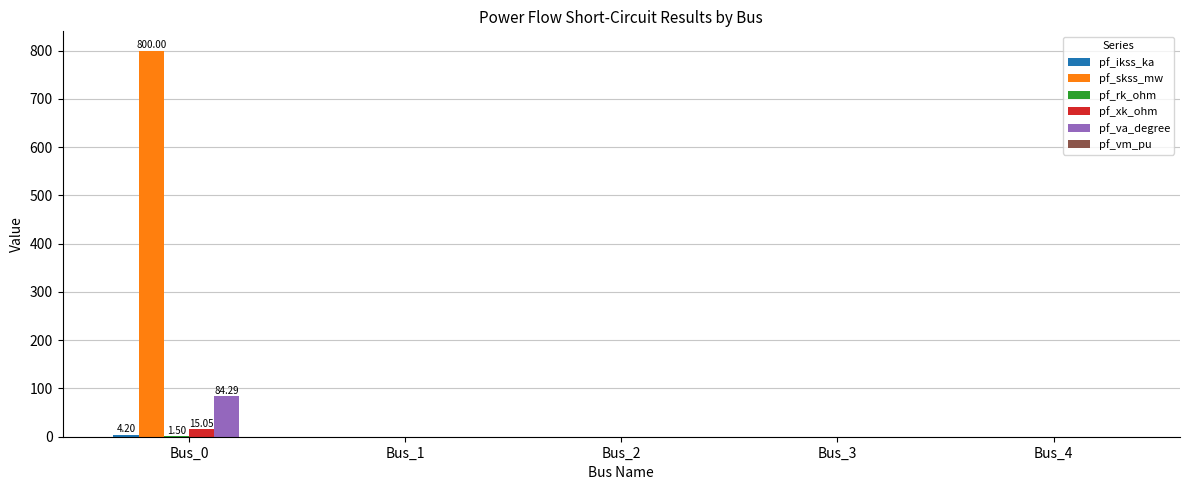

Between Bus_0 and Bus_2, which series saw the biggest shift?

pf_skss_mw